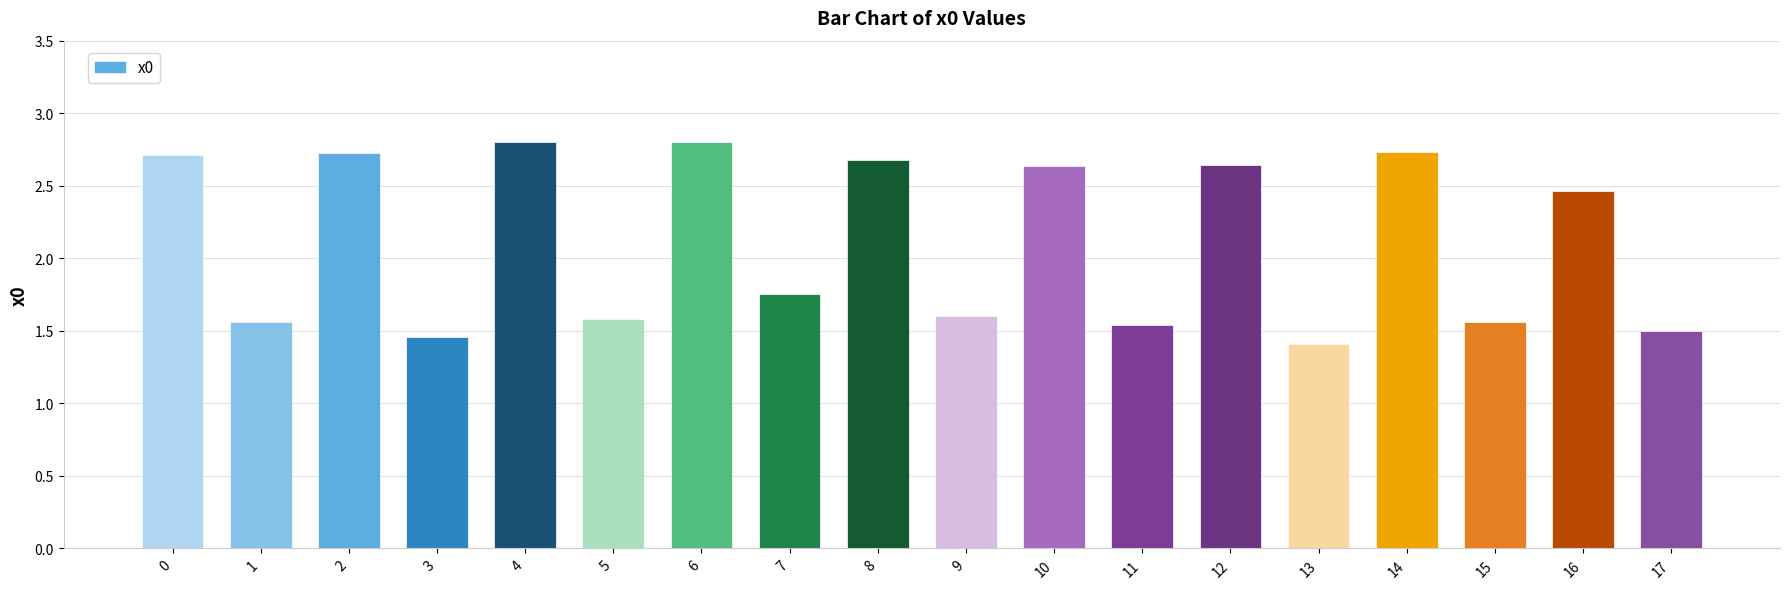

How many data points are less than 2?

9